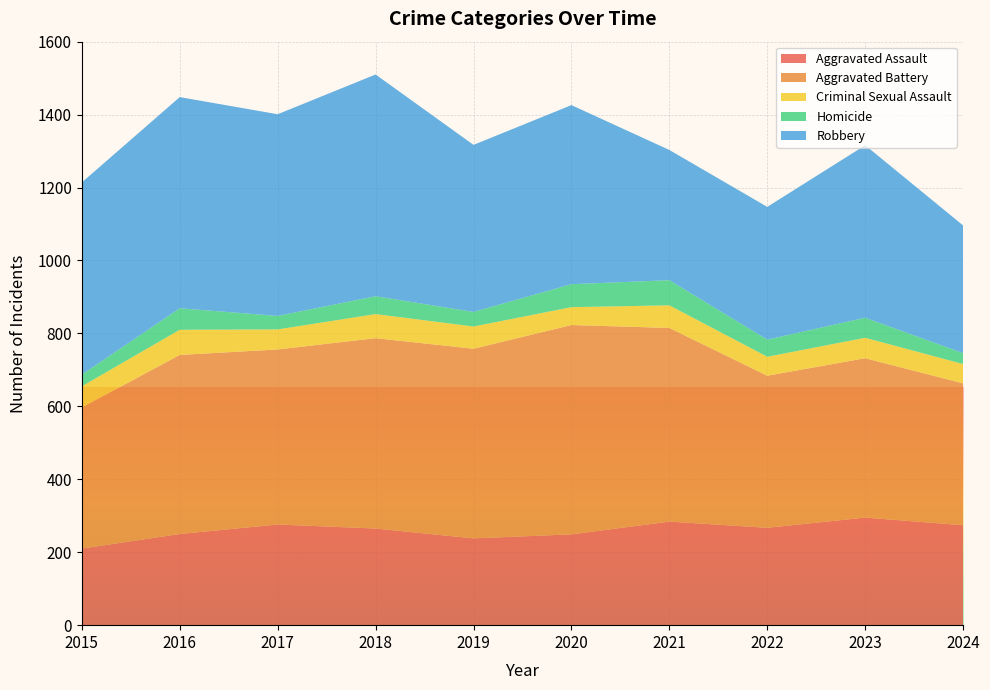

Reading right to left, transcribe all the data shown in this chart.

Aggravated Assault: 2024=274	2023=295	2022=267	2021=284	2020=249	2019=238	2018=265	2017=276	2016=250	2015=210
Aggravated Battery: 2024=389	2023=437	2022=417	2021=531	2020=574	2019=520	2018=522	2017=480	2016=491	2015=387
Criminal Sexual Assault: 2024=53	2023=56	2022=52	2021=62	2020=49	2019=61	2018=66	2017=55	2016=69	2015=58
Homicide: 2024=30	2023=55	2022=47	2021=69	2020=63	2019=40	2018=49	2017=37	2016=59	2015=32
Robbery: 2024=350	2023=473	2022=364	2021=357	2020=491	2019=458	2018=608	2017=553	2016=579	2015=527